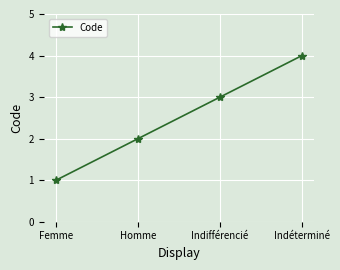

What is the change in value from Homme to Indéterminé?

+2